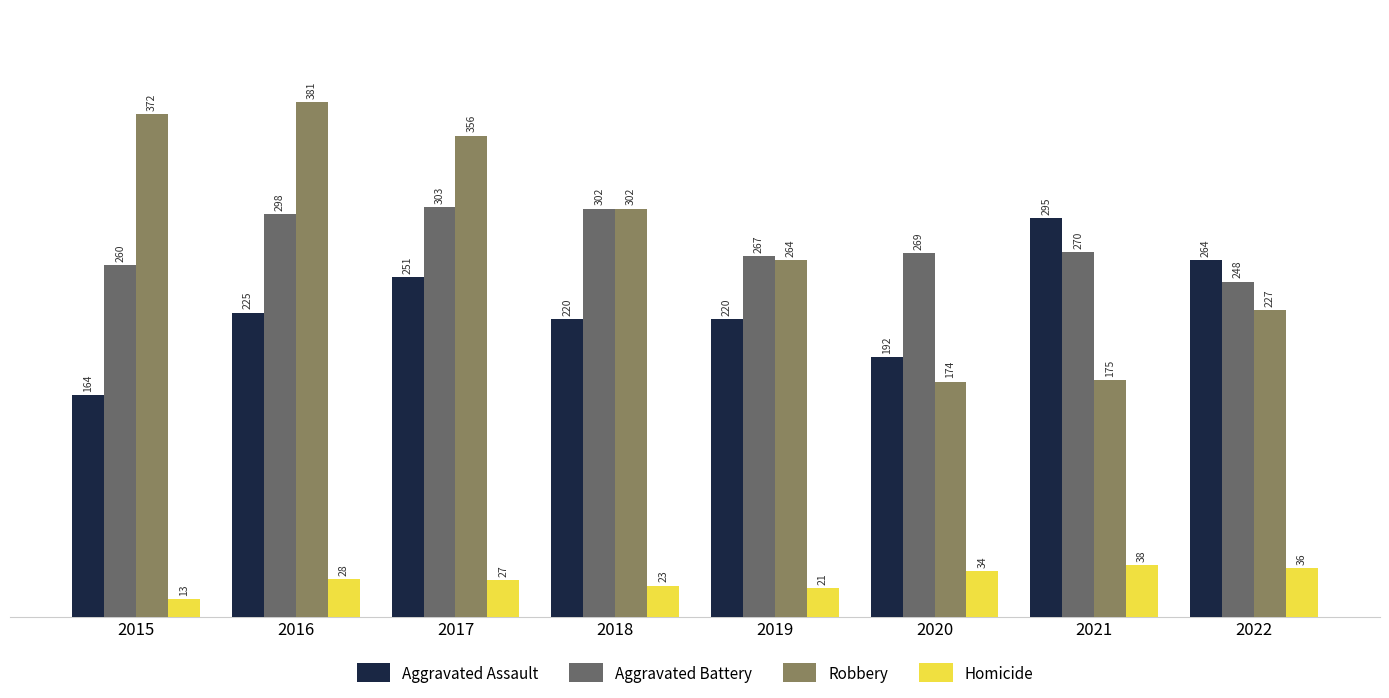

Rank the series at 2019 from lowest to highest value.

Homicide, Aggravated Assault, Robbery, Aggravated Battery